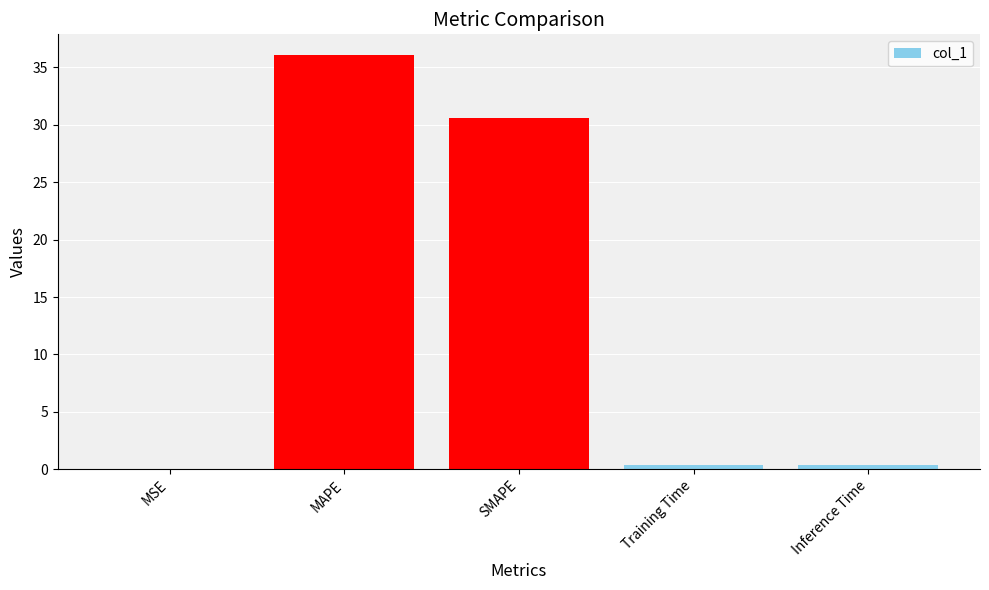

Which label corresponds to the largest value in the chart?

MAPE